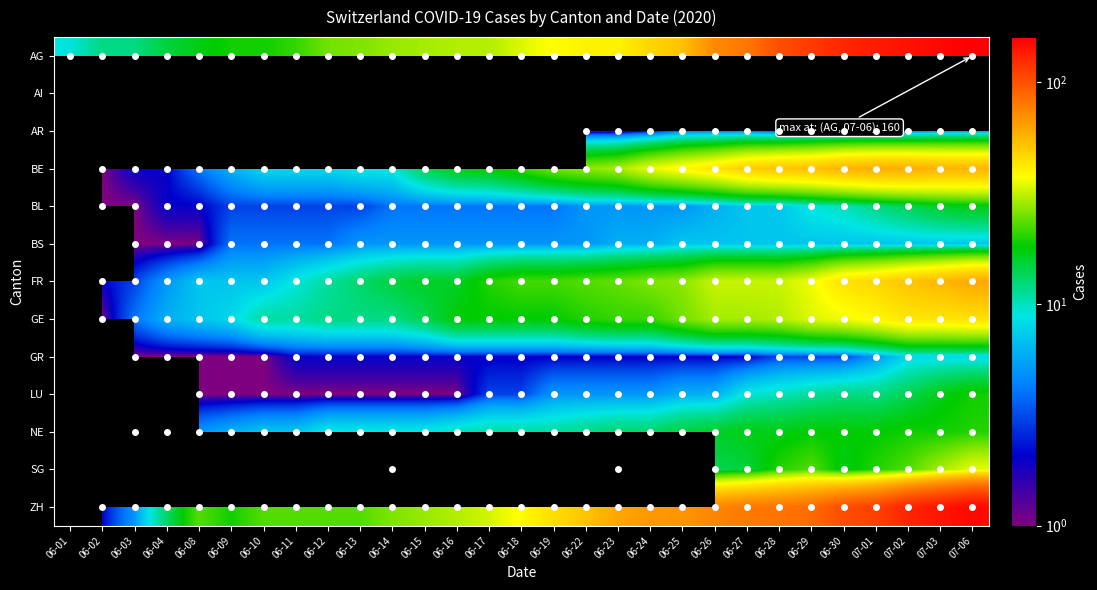

What is the smallest value displayed?

1.0